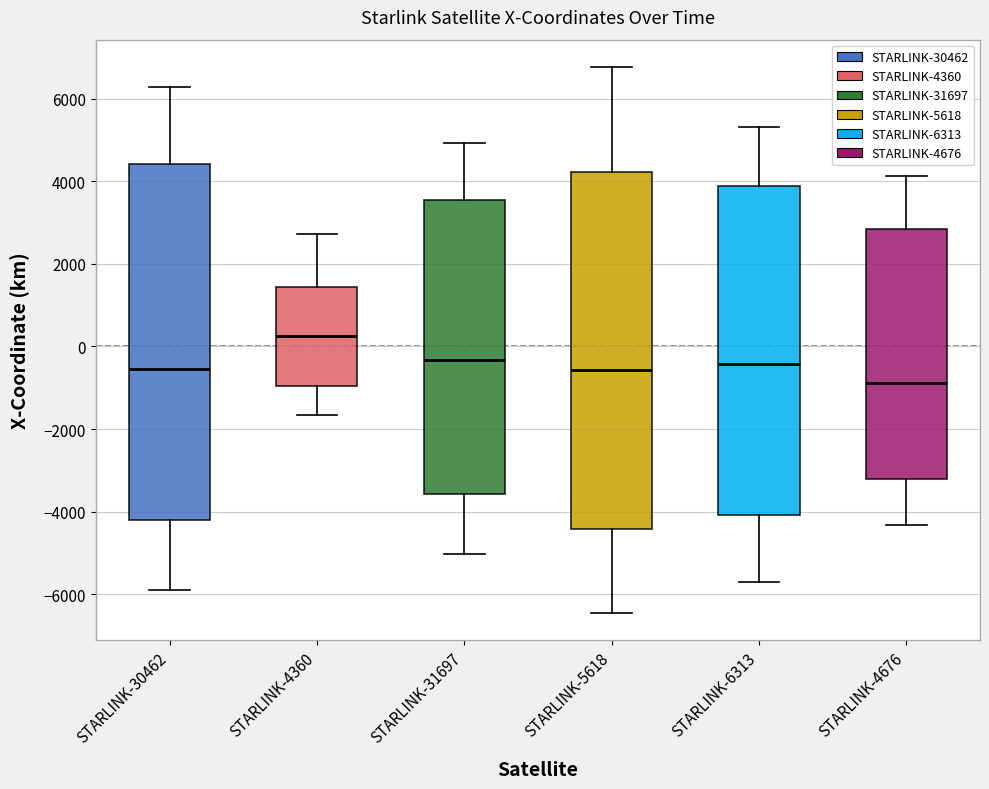

Which box has the lowest median line?

STARLINK-4676